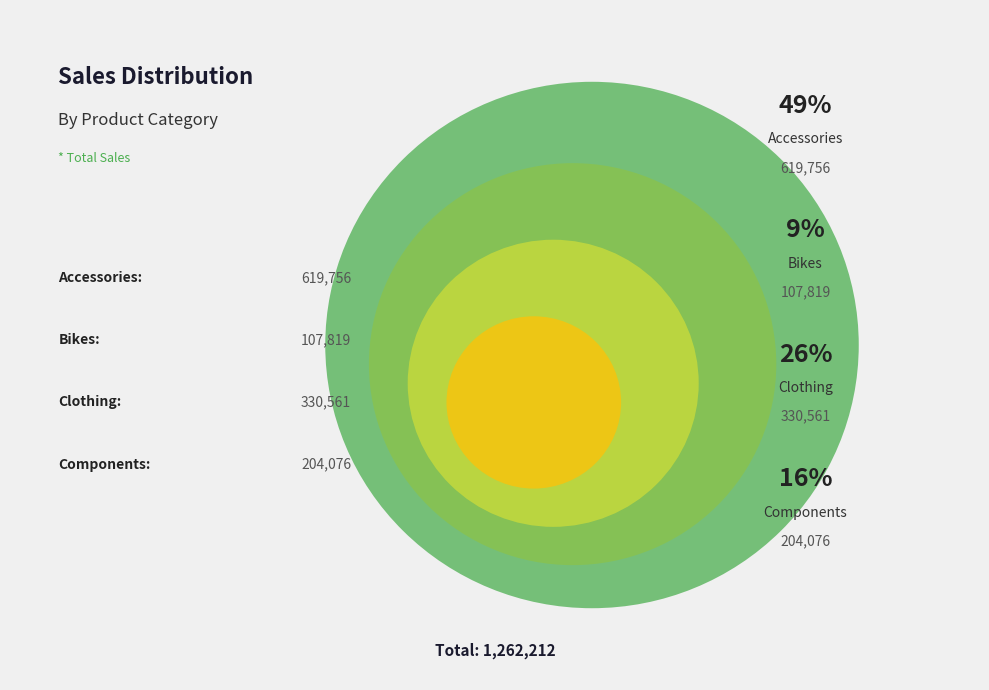

Count the number of slices in the pie.

4